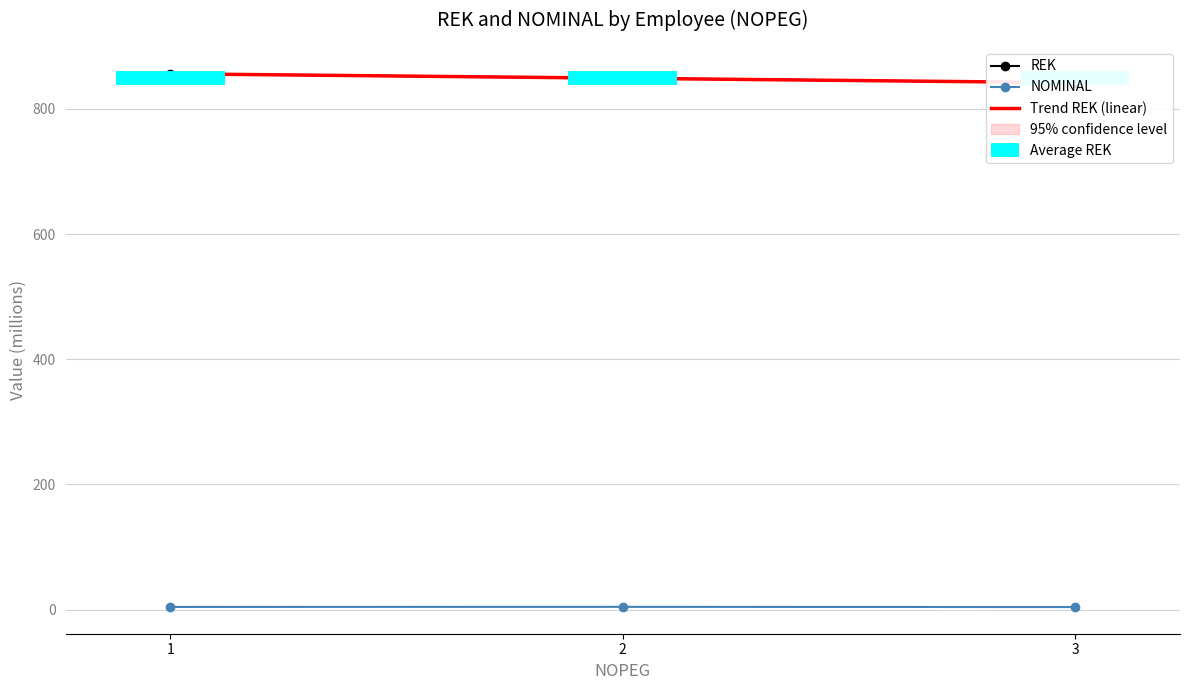

What is the total value across all series at 1?

860.4